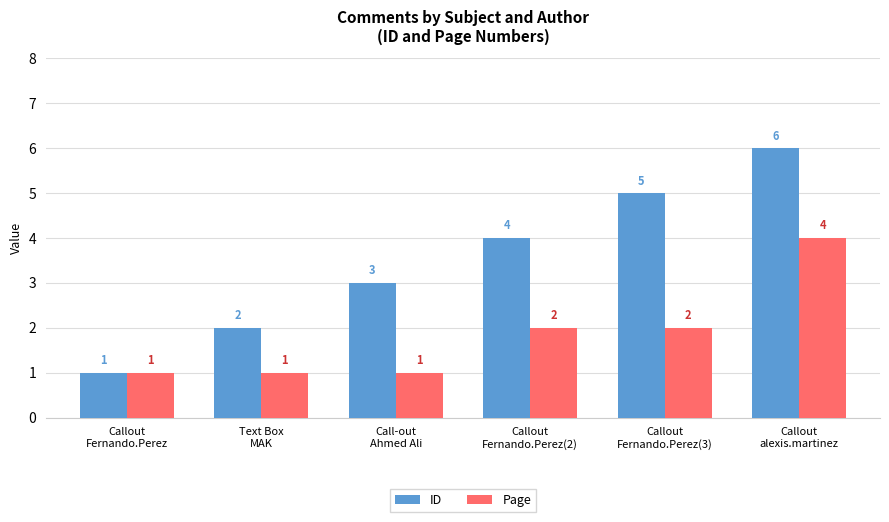

What is the value of the ID bar at the 5th from the left?

5